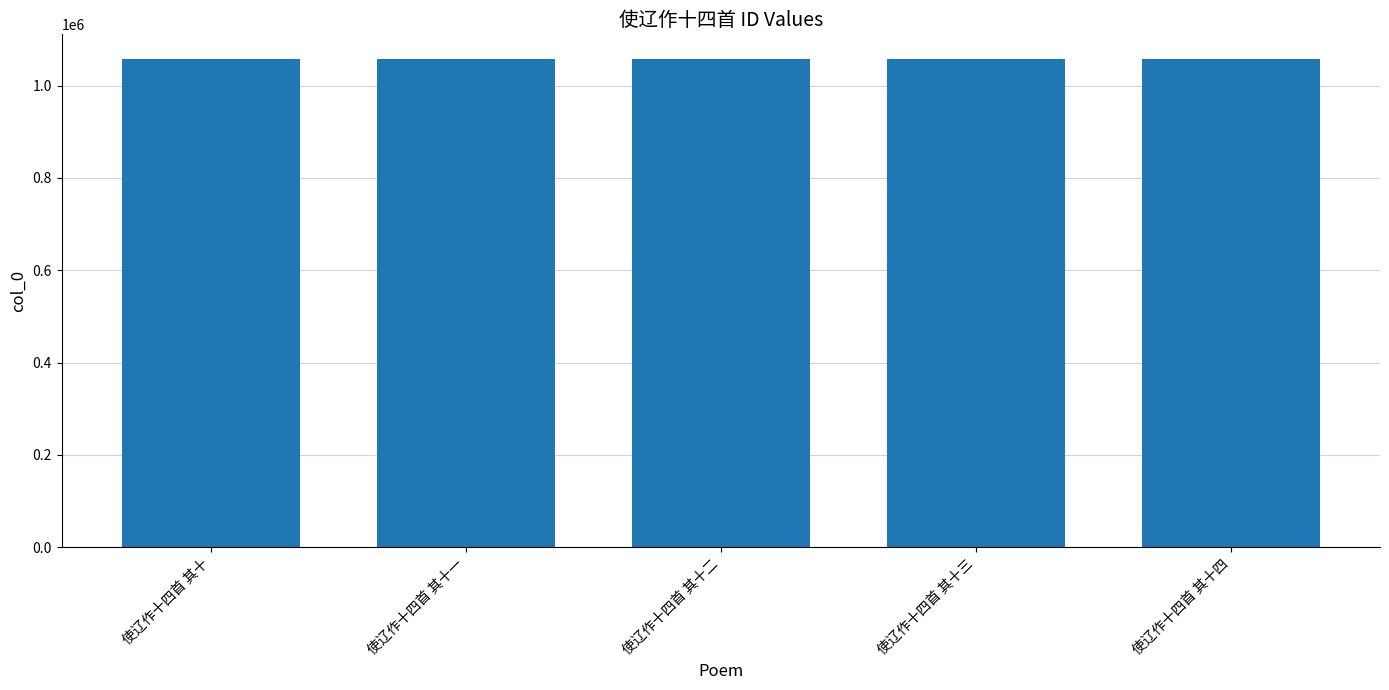

Are the bars horizontal?

No